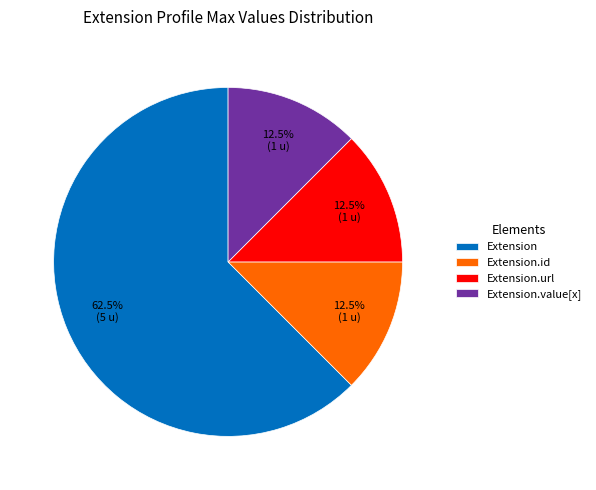

The Extension.url slice represents 86% of the pie. True or false?

False